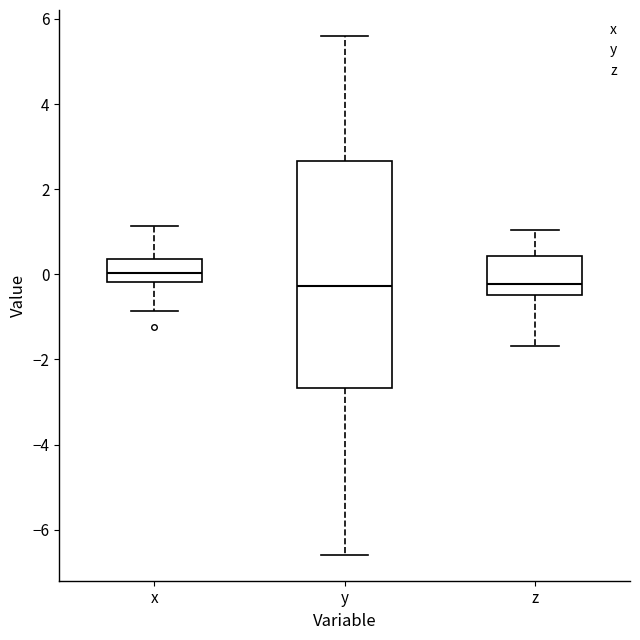

Reading left to right, read every box against the y-axis: the position of its median line, the range the box covers, and the ends of its whiskers. The values are not printed on the chart, so give them approximately, as read against the axis.

x: median 0.0, box -0.2 to 0.4, whiskers -0.8 to 1.2
y: median -0.2, box -2.6 to 2.6, whiskers -6.6 to 5.6
z: median -0.2, box -0.4 to 0.4, whiskers -1.6 to 1.0